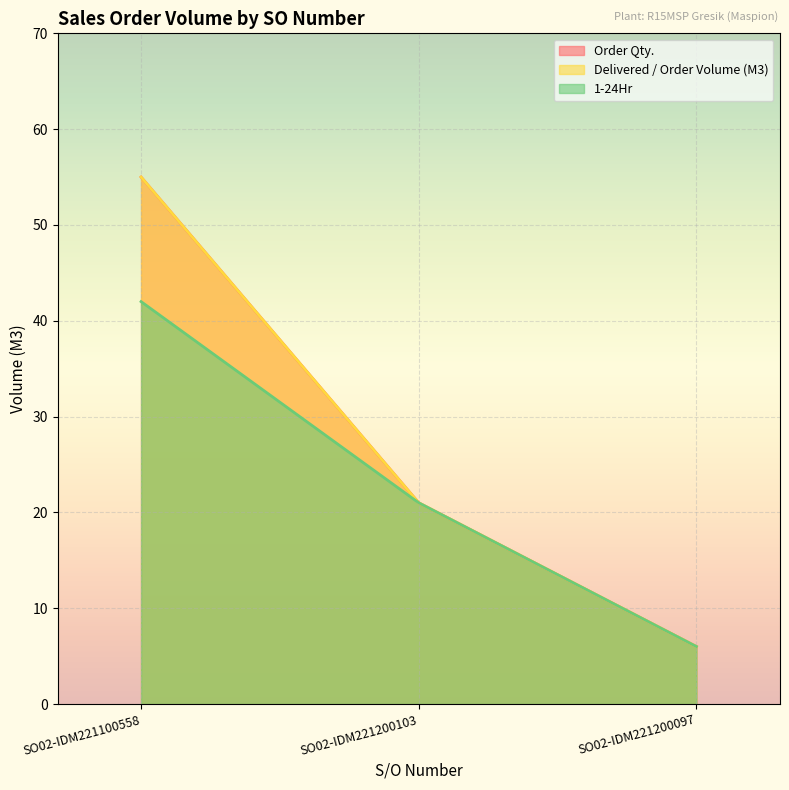

What is the total value across all series at SO02-IDM221200097?

18